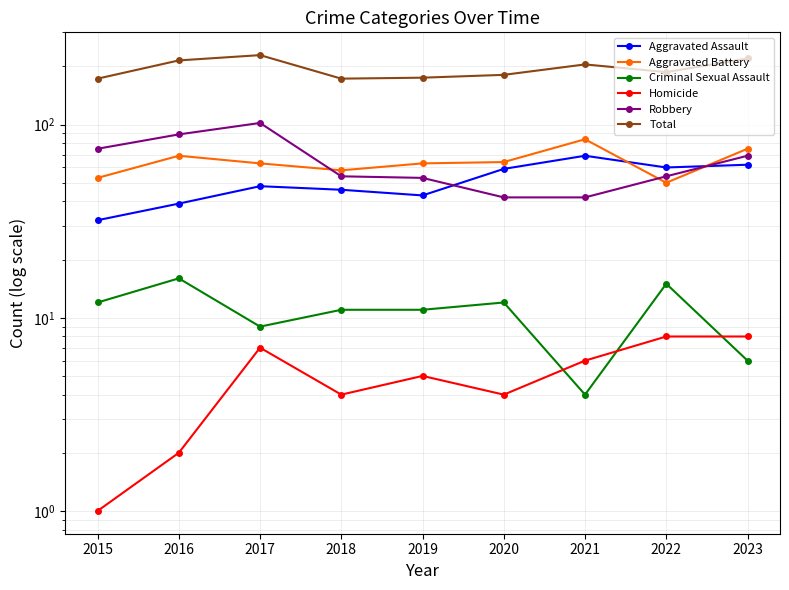

What is the value of the Criminal Sexual Assault point at the 2nd from the left?

16